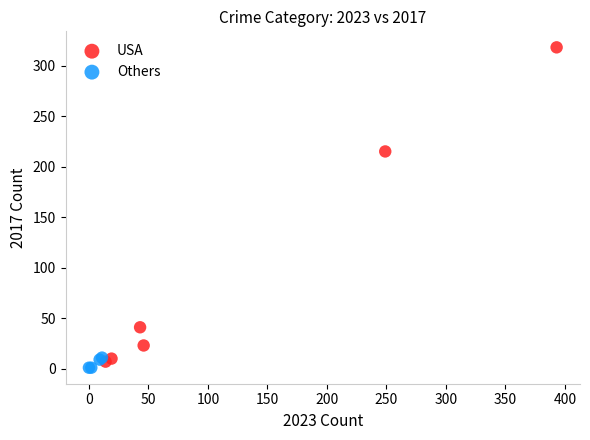

What are all the series names shown in the legend?

USA, Others